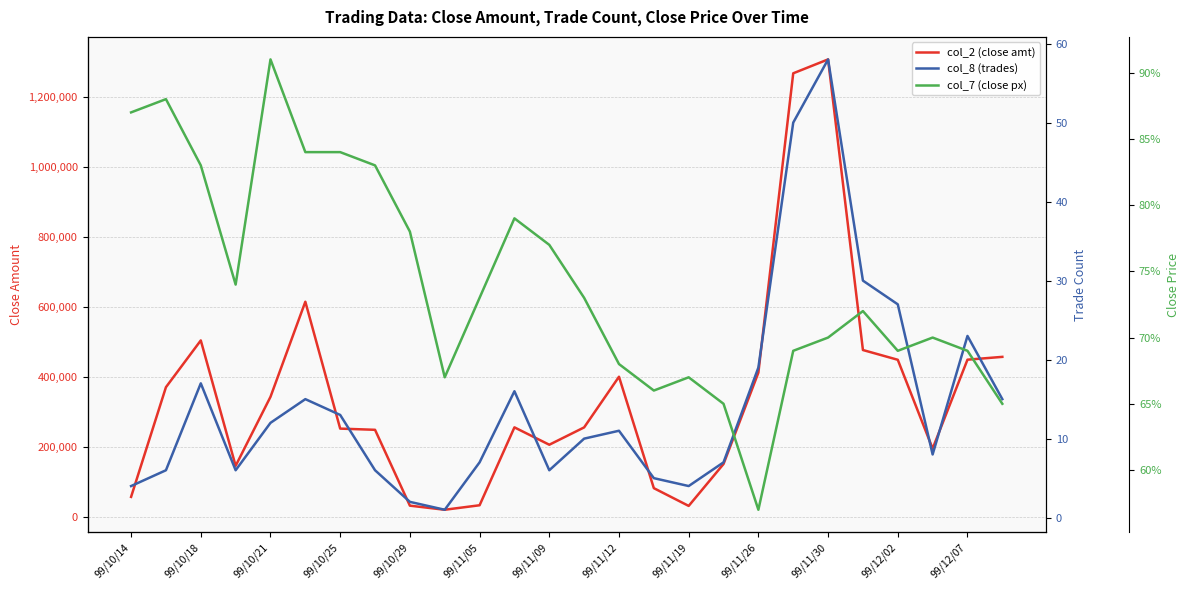

What is the minimum value shown in the chart?

0.6